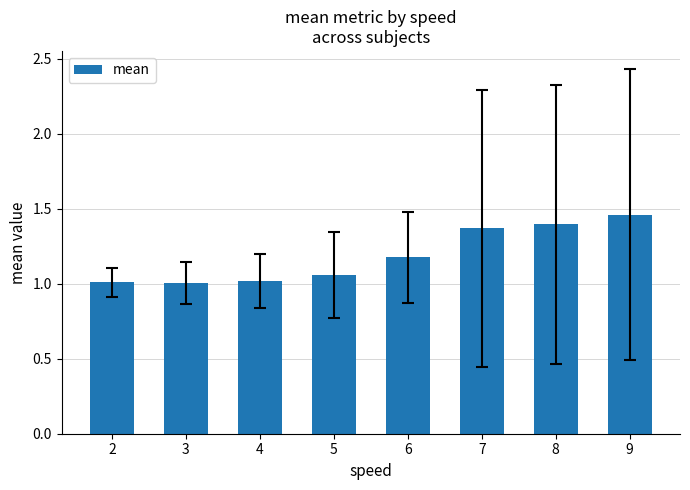

Which category has the highest value across all series?

9